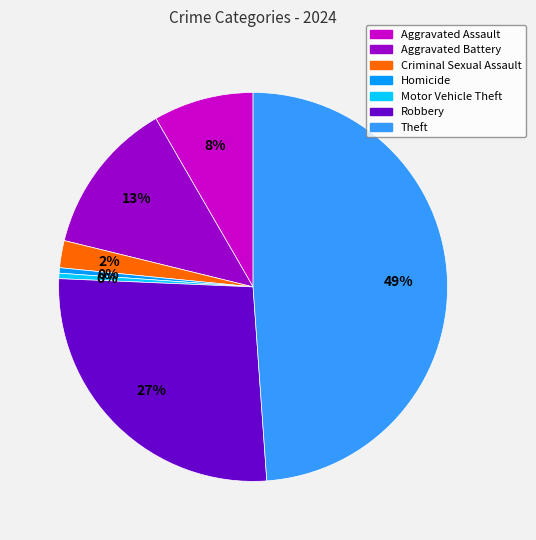

To the nearest percent, what is the difference between the Aggravated Battery and Theft slice percentages?

36%